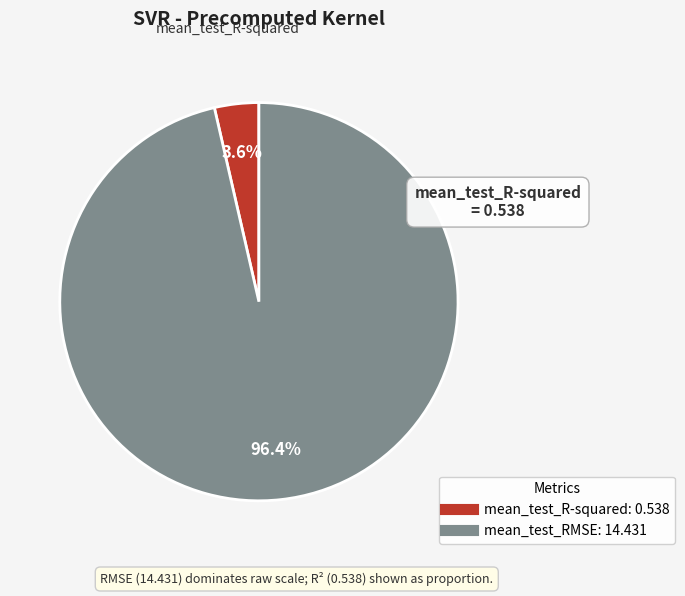

How many segments does this pie chart have?

2